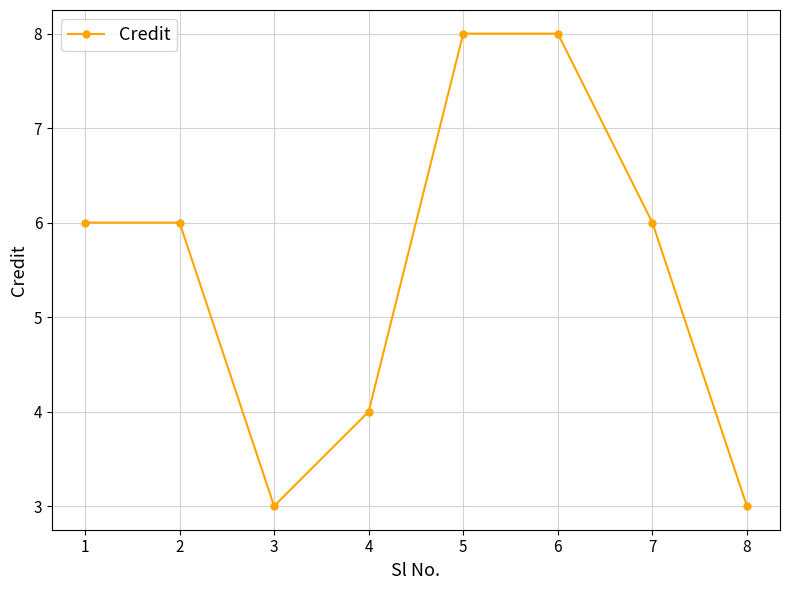

Reading left to right, list all the values displayed in this chart.

6	6	3	4	8	8	6	3